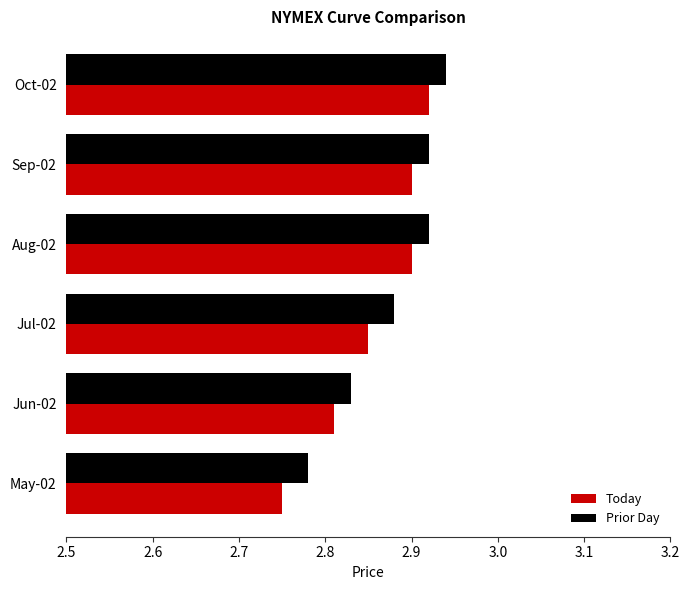

Which series has the widest spread of values?

Today